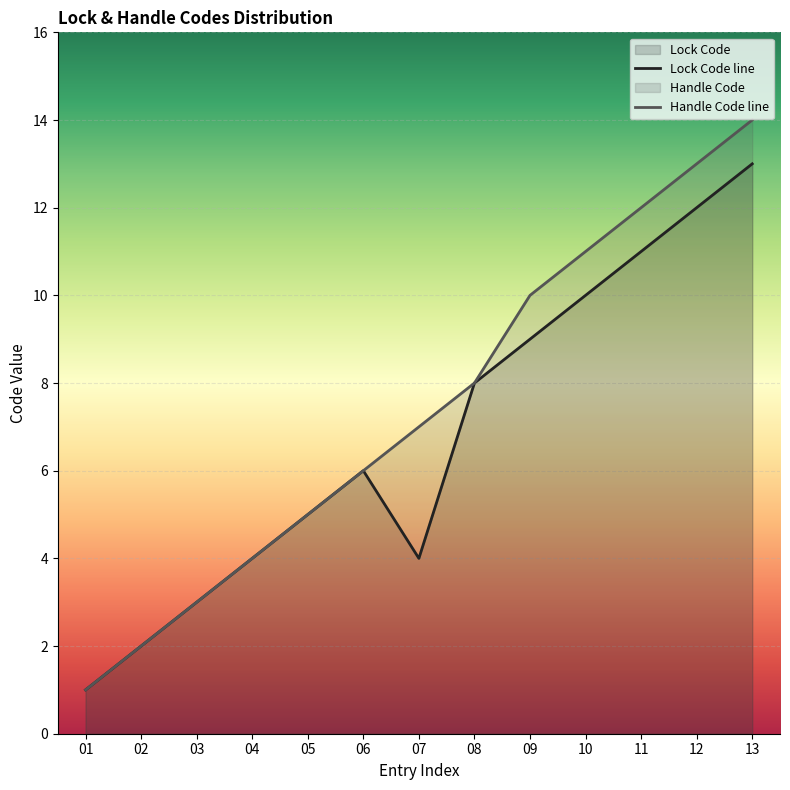

Does the chart display data point markers on the line(s)?

No